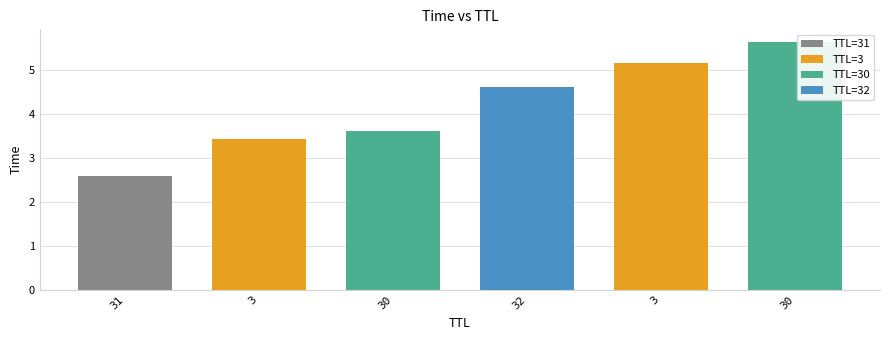

Reading right to left, what are all the values shown in this chart?

5.6	5.2	4.6	3.6	3.4	2.6